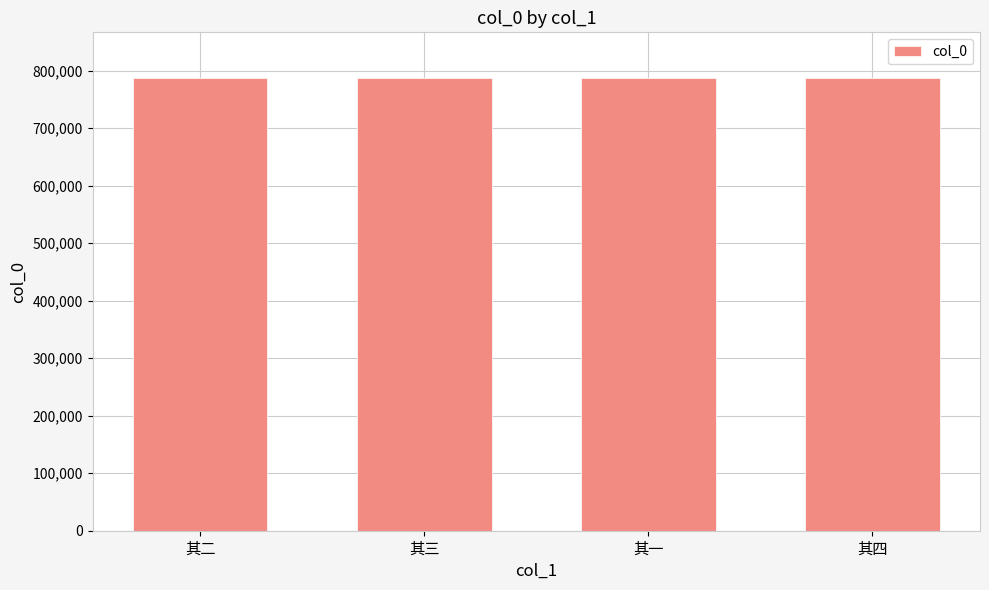

Read the value at 其二.

787622